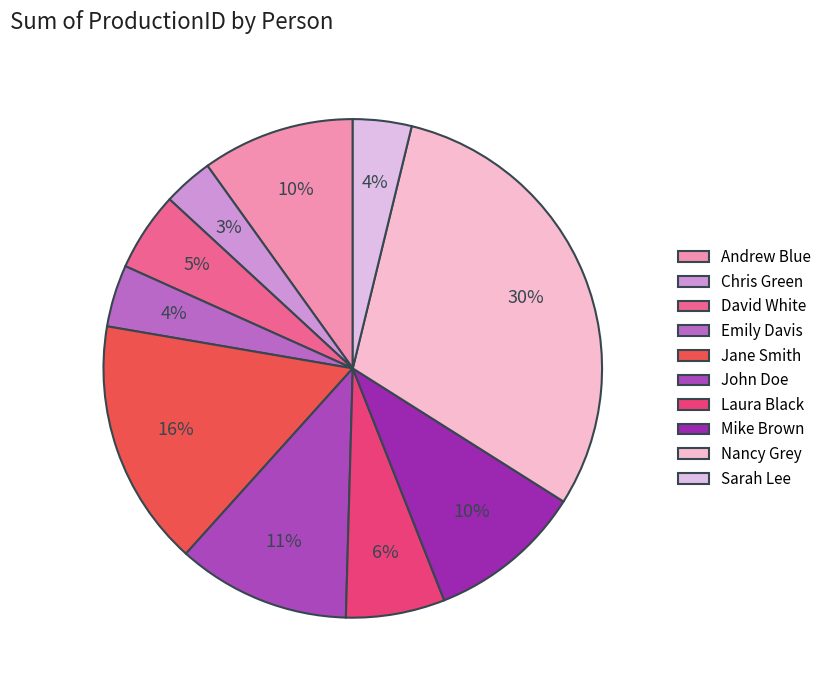

To the nearest percent, what is the difference between the largest and smallest slice percentages?

27%